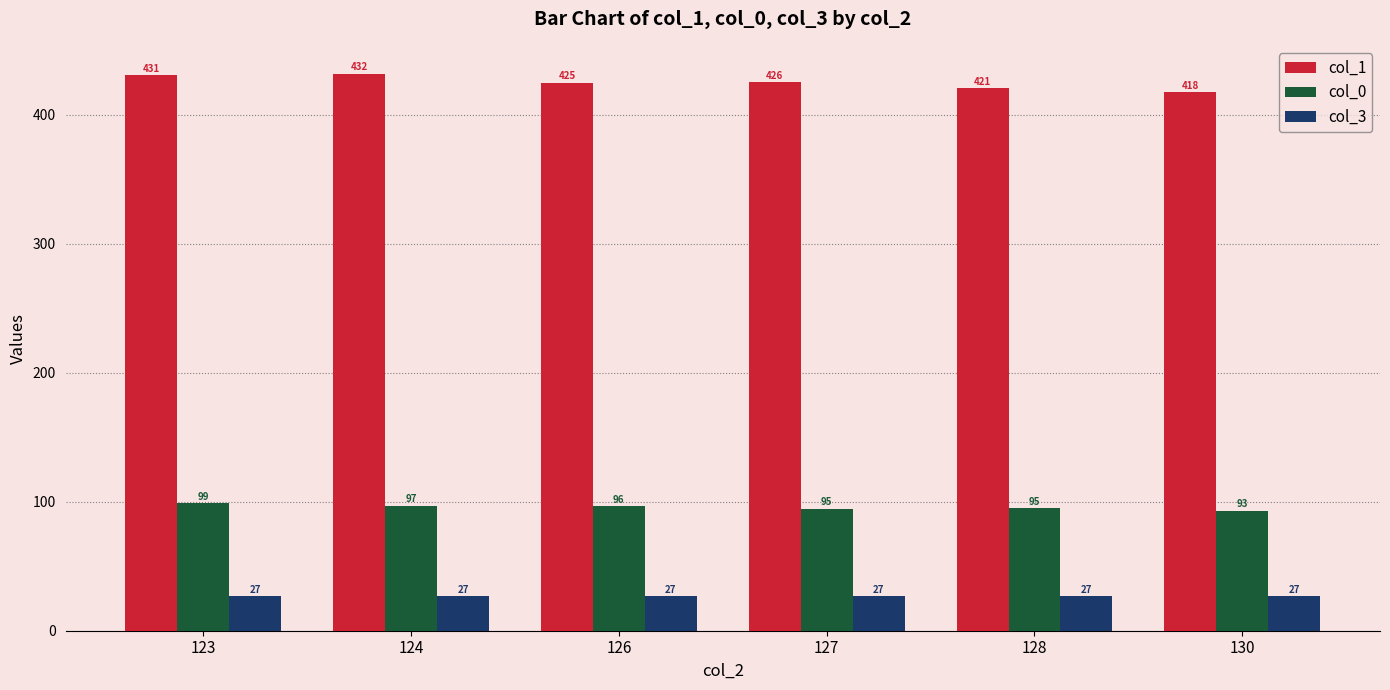

What is the difference between the highest and lowest values at 123?

404.0